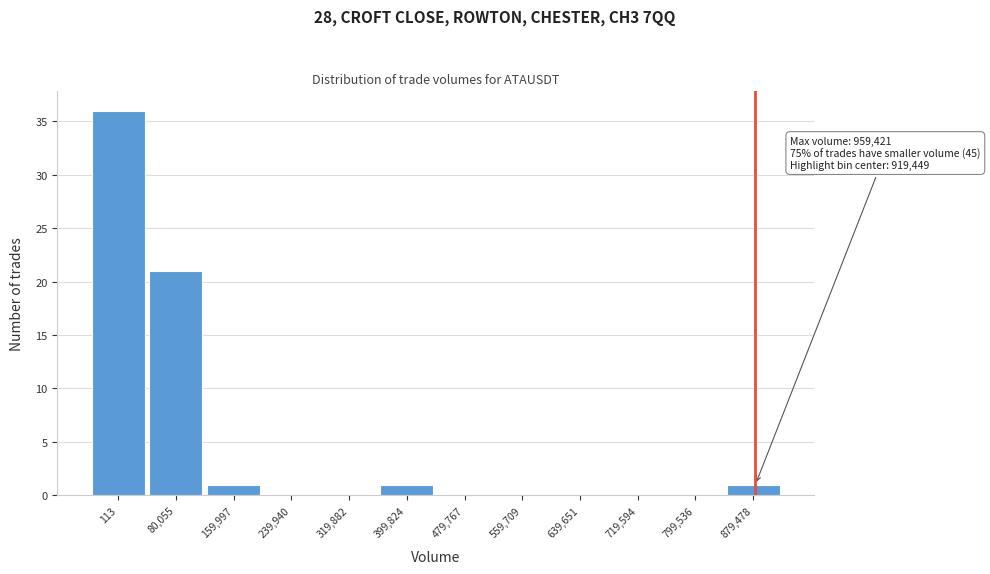

Reading left to right, what are all the values shown in this chart?

113=36	80,055=21	159,997=1	239,940=0	319,882=0	399,824=1	479,767=0	559,709=0	639,651=0	719,594=0	799,536=0	879,478=1